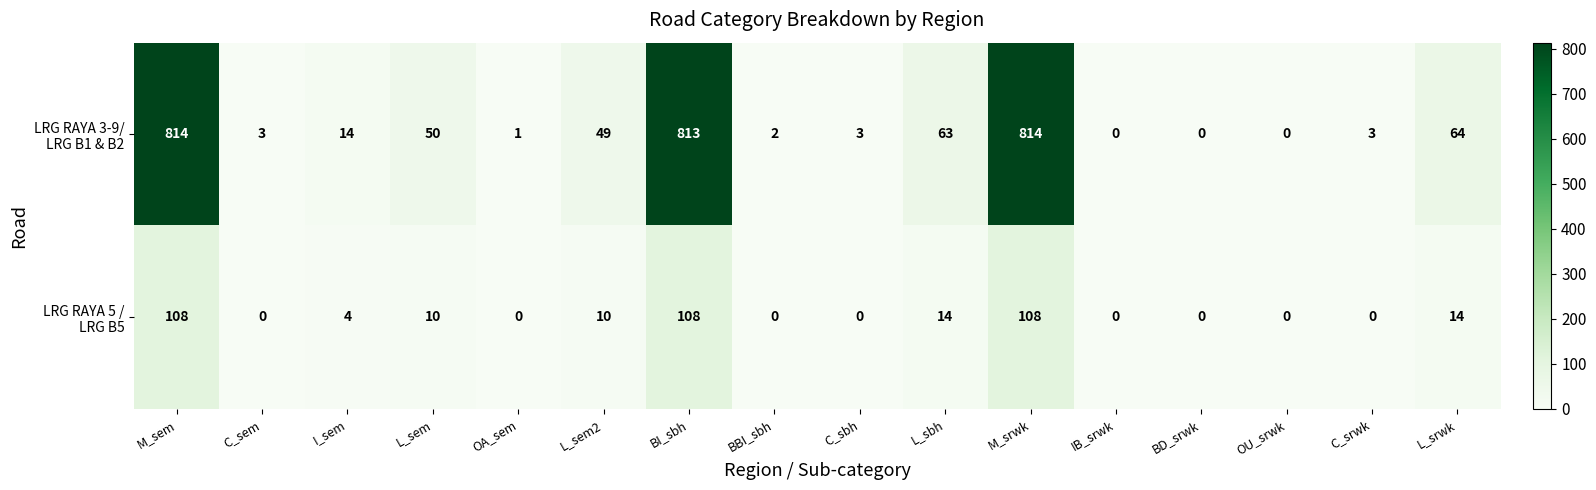

What is the greatest value displayed?

814